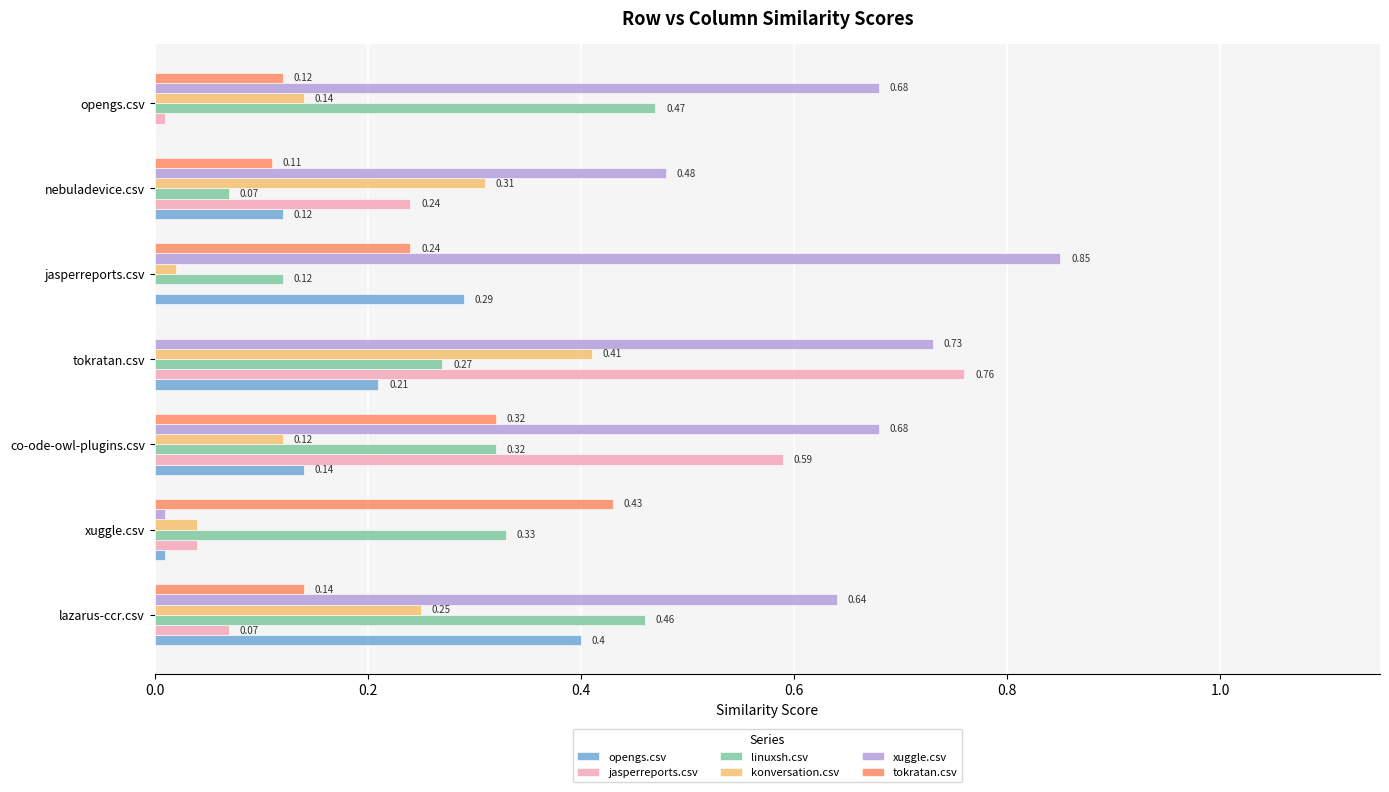

Which category has the highest value in the jasperreports.csv series?

tokratan.csv